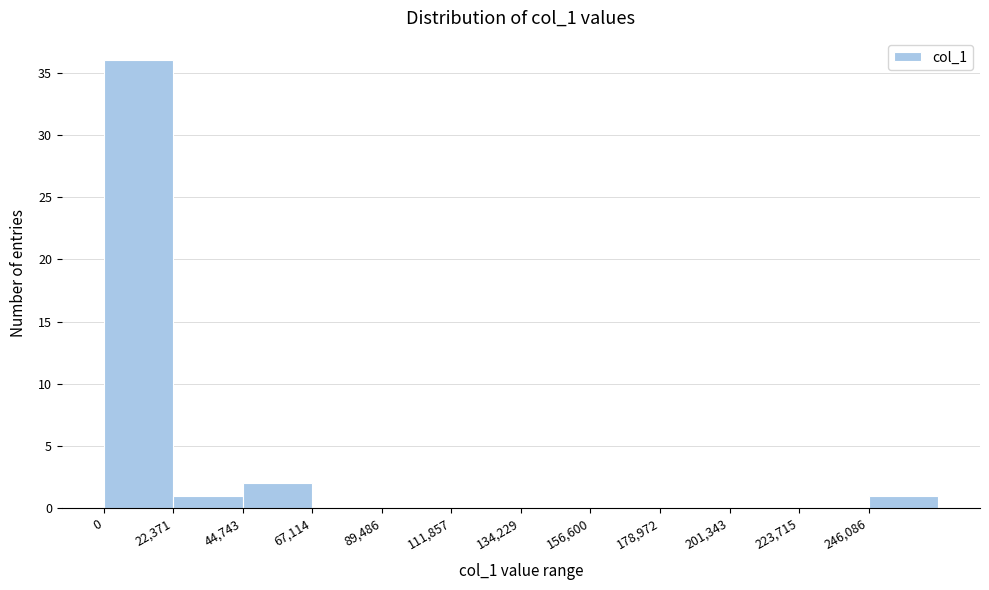

How tall is the bar that spans 45000 to 65000 on the x-axis? Neither the bar edges nor the heights are printed on the chart, so give them approximately, as read against the axes.

2